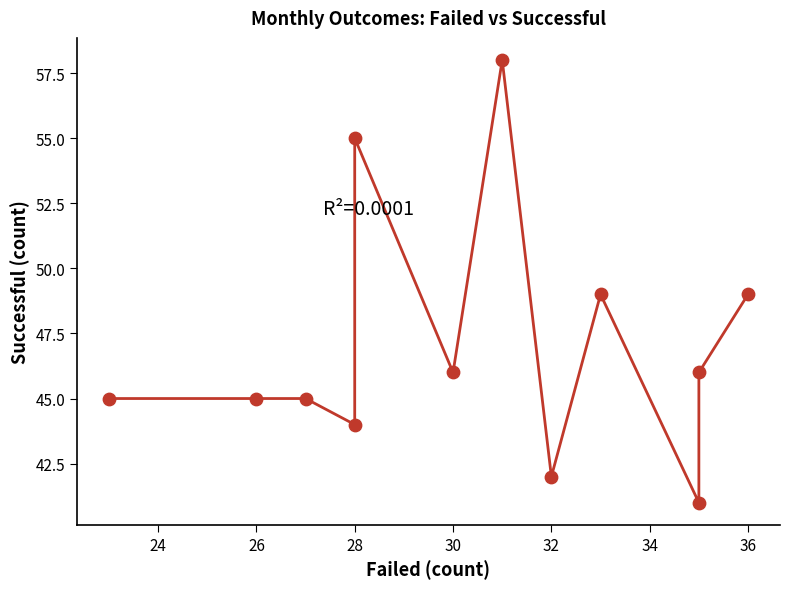

What is the range of X values (max minus min)?

13